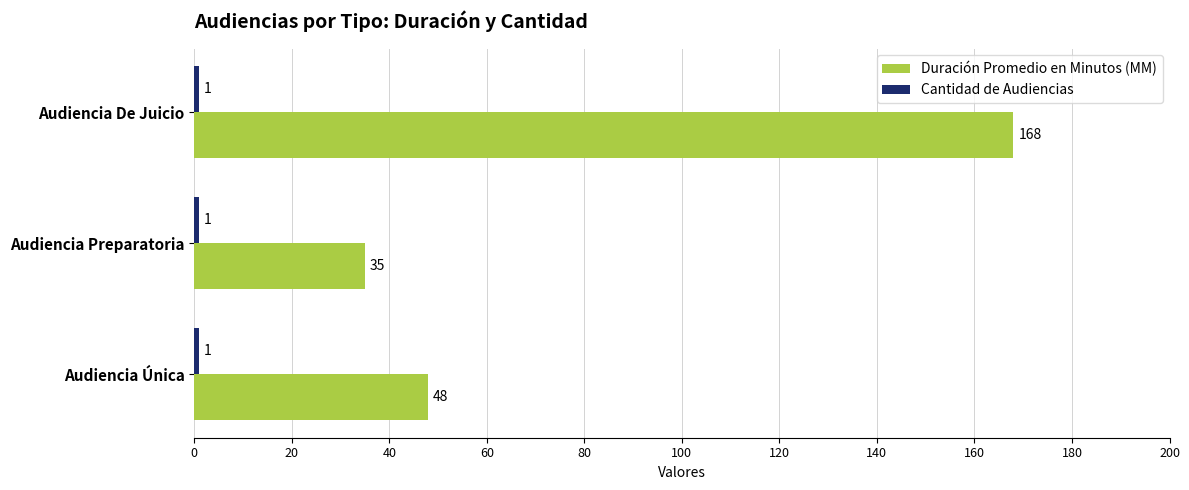

What is the highest value of the Duración Promedio en Minutos (MM) series?

168